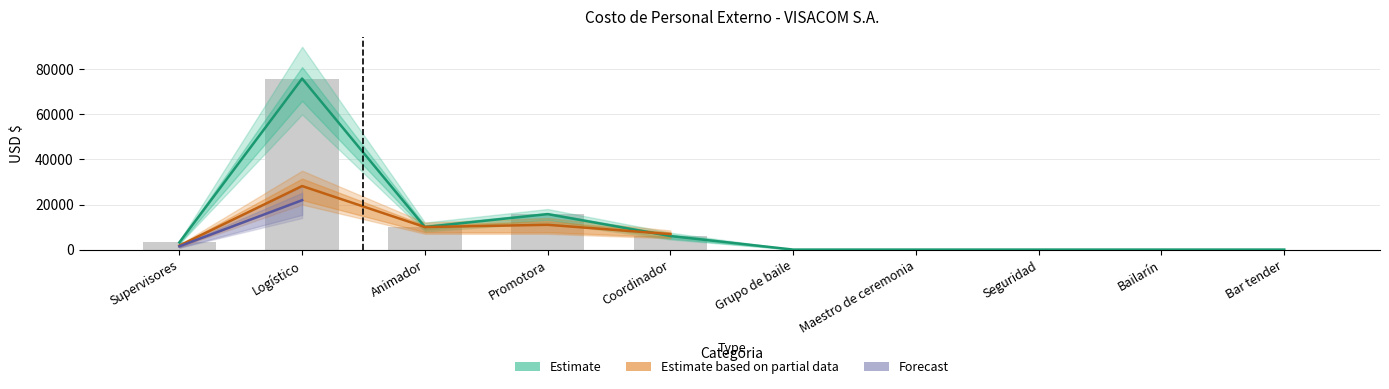

Are the bars grouped side by side (vs. stacked)?

Yes